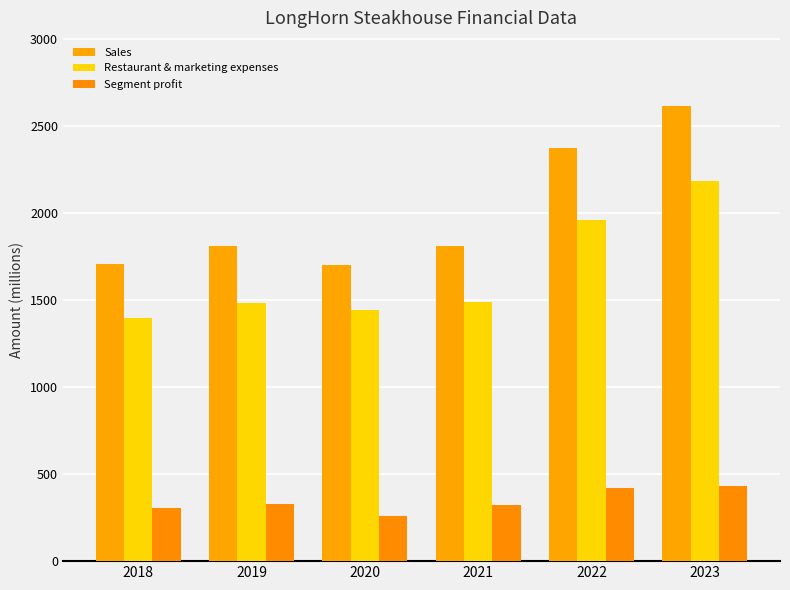

How many categories are shown in the chart?

6